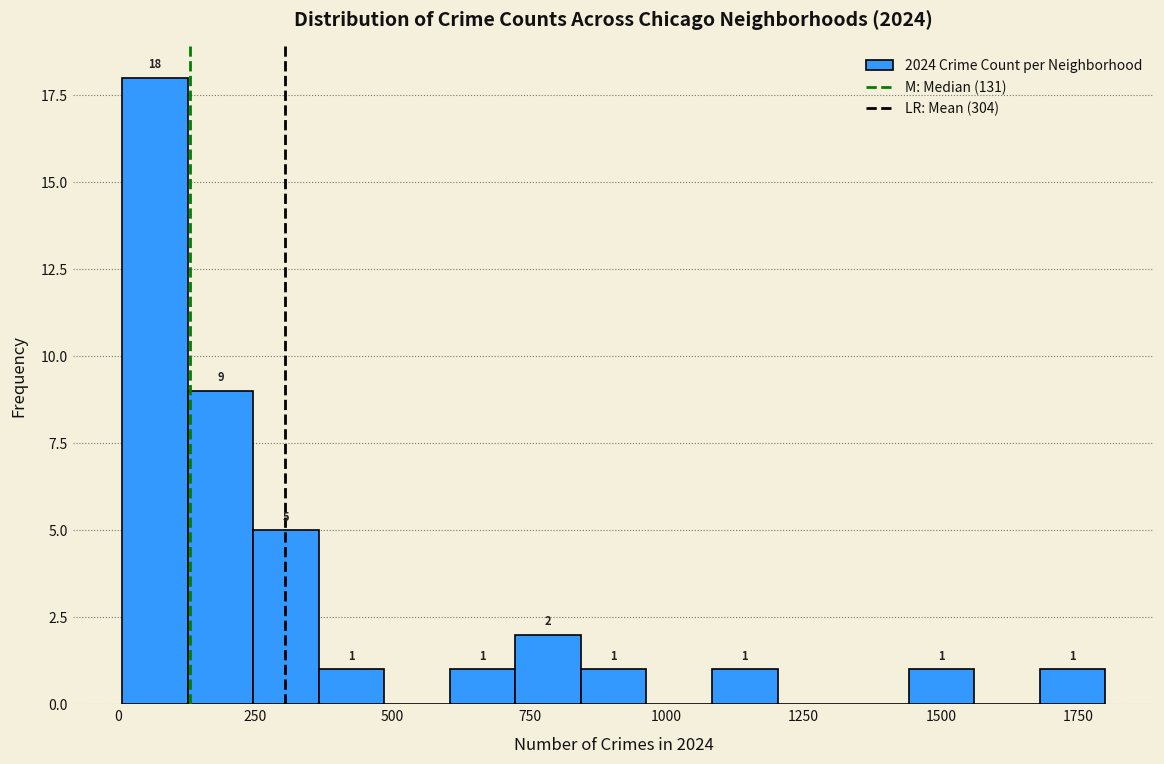

Around what value on the x-axis is the tallest bar? Give the approximate position of its centre, as read against the axis.

50